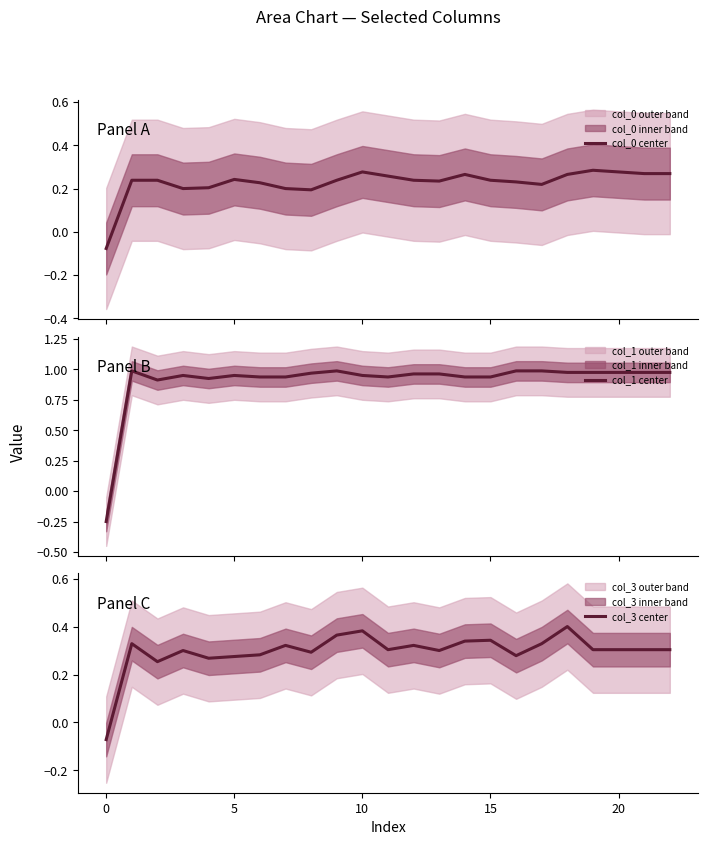

How many col_3 center values are between 0 and 1?

22